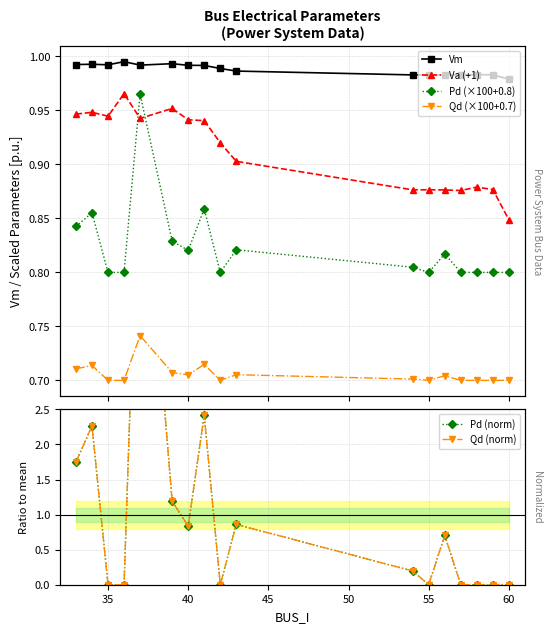

Reading right to left, what are all the values shown in this chart?

Vm: 1.0	1.0	1.0	1.0	1.0	1.0	1.0	1.0	1.0	1.0	1.0	1.0	1.0	1.0	1.0	1.0	1.0
Va (+1): 0.8	0.9	0.9	0.9	0.9	0.9	0.9	0.9	0.9	0.9	0.9	1.0	0.9	1.0	0.9	0.9	0.9
Pd (×100+0.8): 0.8	0.8	0.8	0.8	0.8	0.8	0.8	0.8	0.8	0.9	0.8	0.8	1.0	0.8	0.8	0.9	0.8
Qd (×100+0.7): 0.7	0.7	0.7	0.7	0.7	0.7	0.7	0.7	0.7	0.7	0.7	0.7	0.7	0.7	0.7	0.7	0.7
Pd (norm): 0.0	0.0	0.0	0.0	0.7	0.0	0.2	0.9	0.0	2.4	0.8	1.2	6.8	0.0	0.0	2.3	1.7
Qd (norm): 0.0	0.0	0.0	0.0	0.7	0.0	0.2	0.9	0.0	2.4	0.8	1.2	6.8	0.0	0.0	2.3	1.7